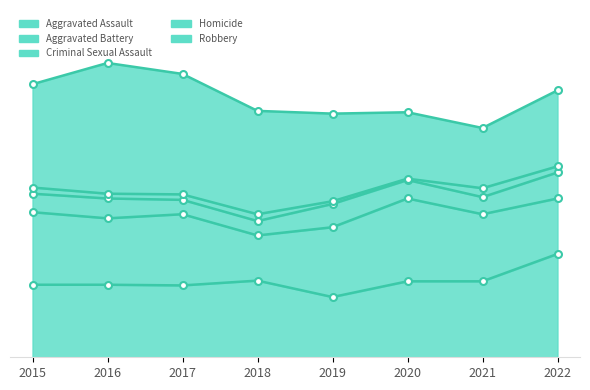

Is the value of Homicide at 2015 greater than the value of Robbery at 2015?

No